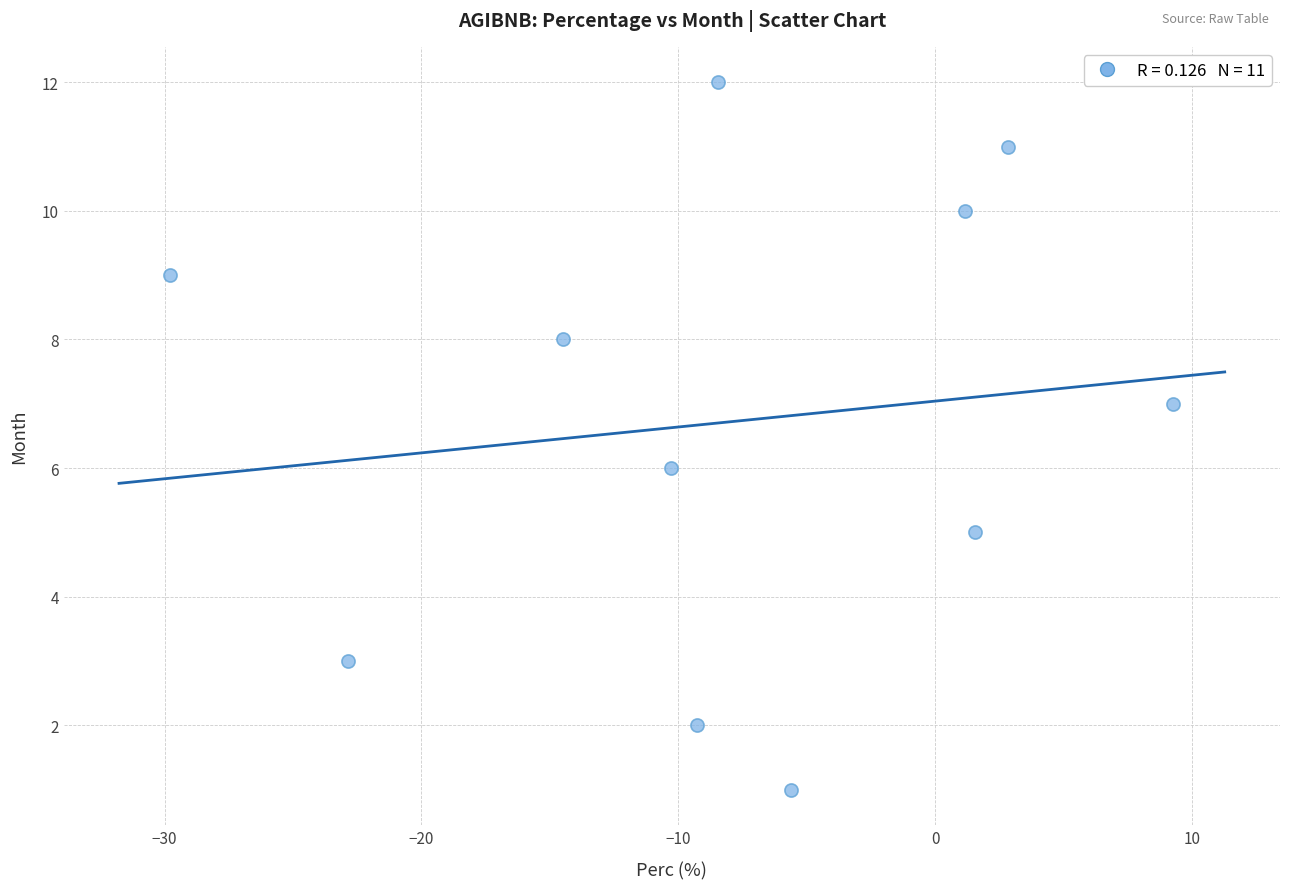

What is the range of Y values (max minus min)?

11